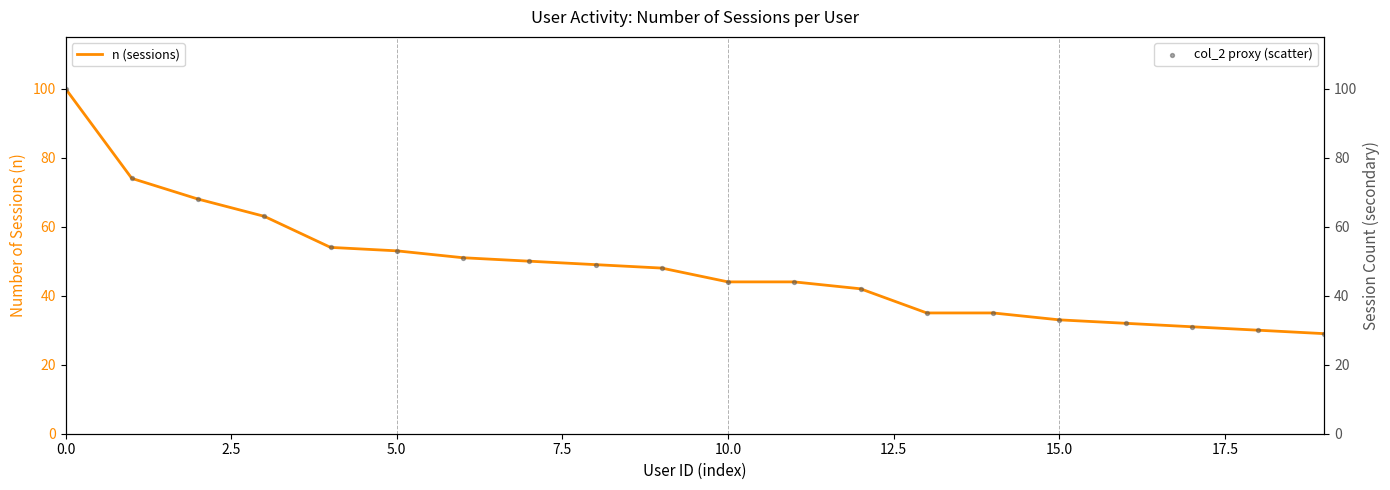

Is it true that n (sessions) equals 33 at 15.0?

True